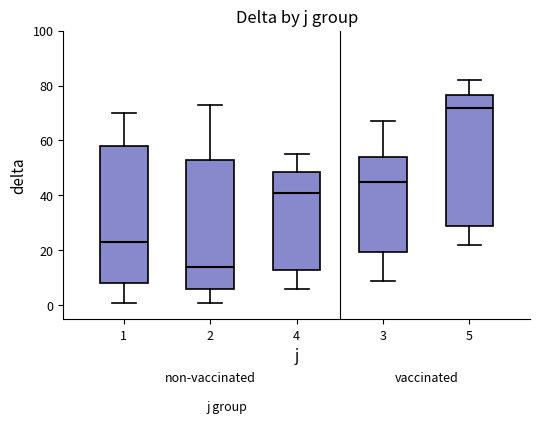

Reading left to right, read every box against the y-axis: the position of its median line, the range the box covers, and the ends of its whiskers. The values are not printed on the chart, so give them approximately, as read against the axis.

1: median 24, box 8 to 58, whiskers 2 to 70
2: median 14, box 6 to 54, whiskers 2 to 74
4: median 42, box 14 to 48, whiskers 6 to 56
3: median 46, box 20 to 54, whiskers 10 to 68
5: median 72, box 30 to 76, whiskers 22 to 82